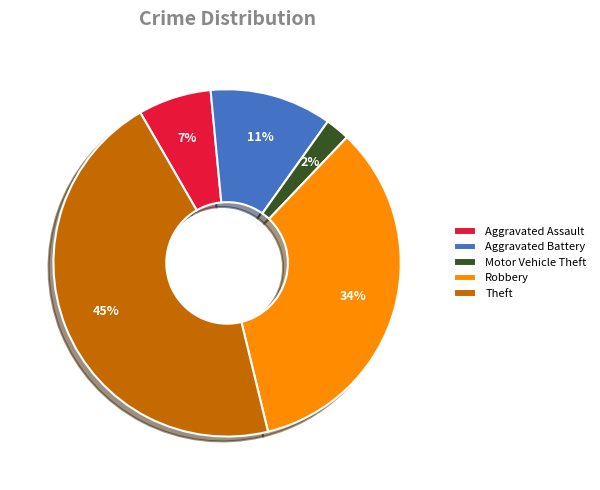

What percentage is the Aggravated Assault slice, to the nearest percent?

7%